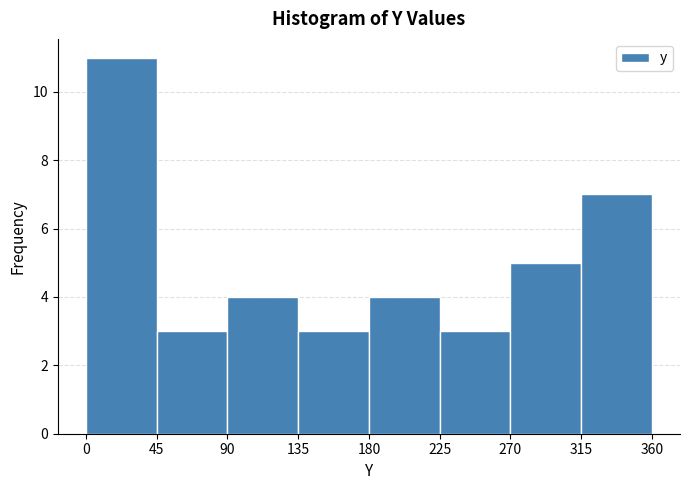

How tall is the bar that spans 180 to 225 on the x-axis? The values are not printed on the chart, so give them approximately, as read against the axis.

4